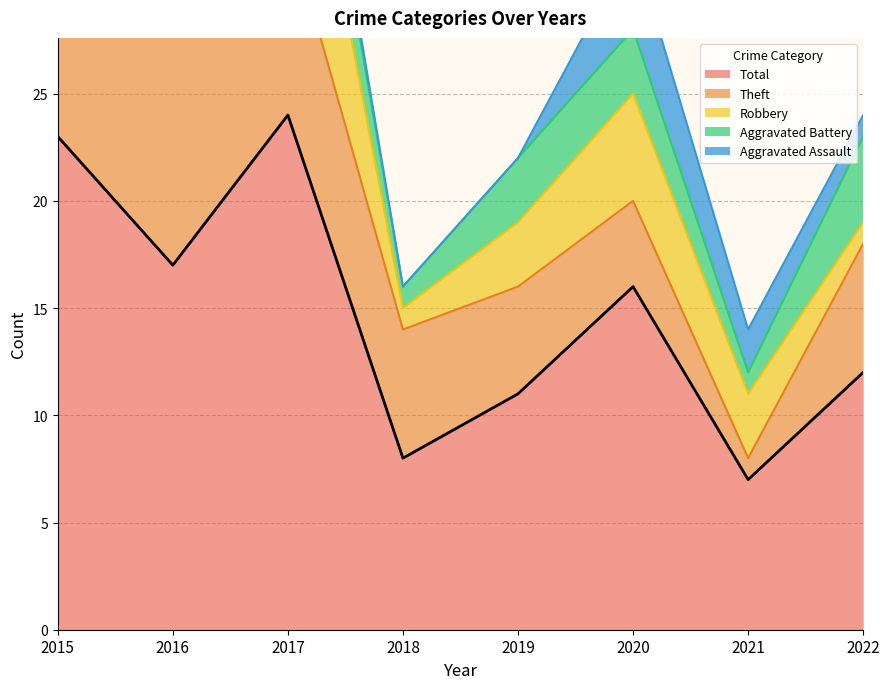

At which category does Aggravated Battery reach its first local valley?

2016